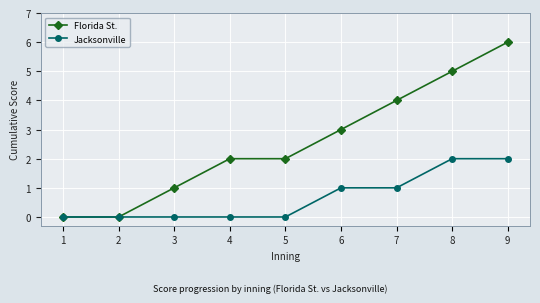

Between 3 and 5, which series saw the biggest shift?

Florida St.